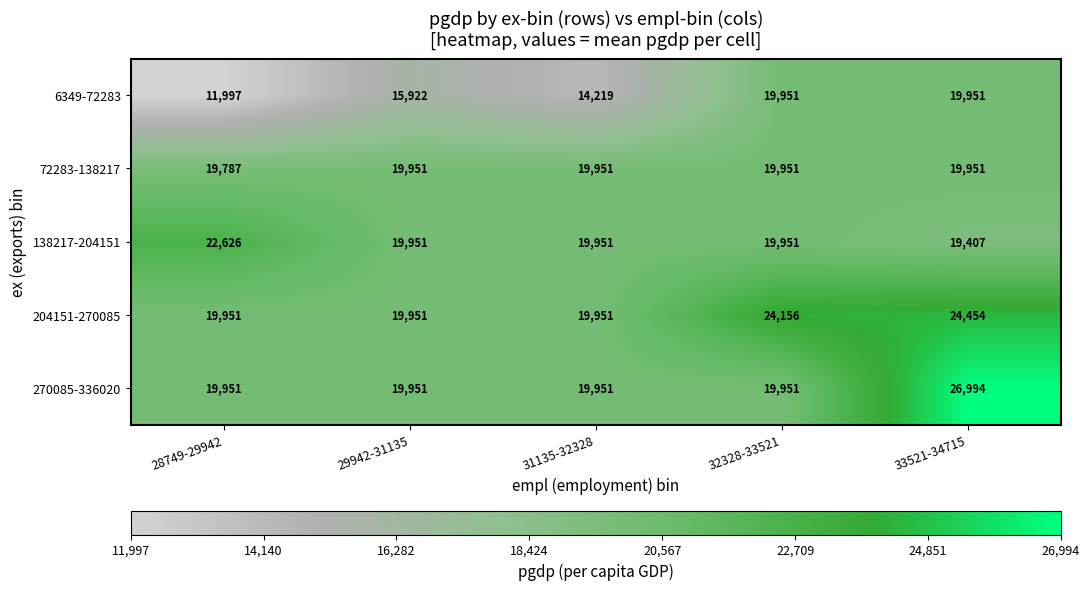

Which series has the largest total across all categories?

204151-270085